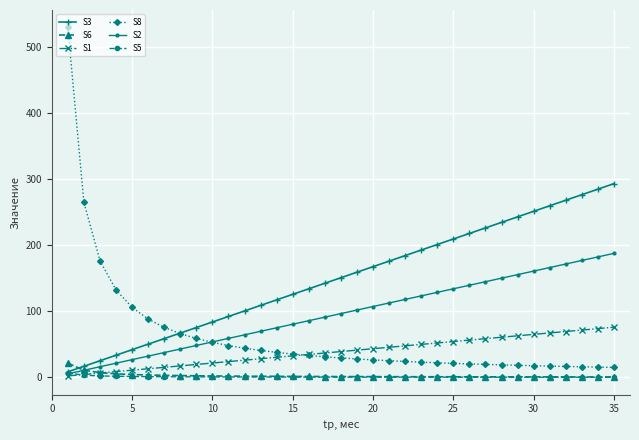

Which series has the largest range (max minus min)?

S8